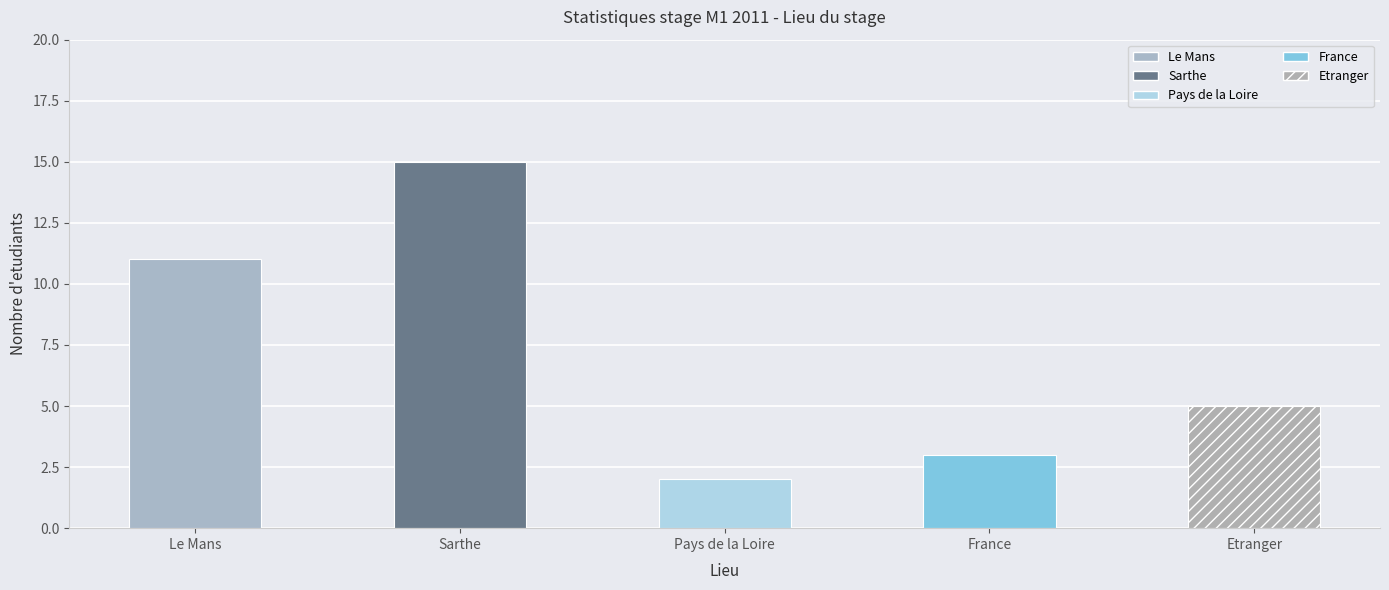

At which label does the data first exceed 5?

Le Mans